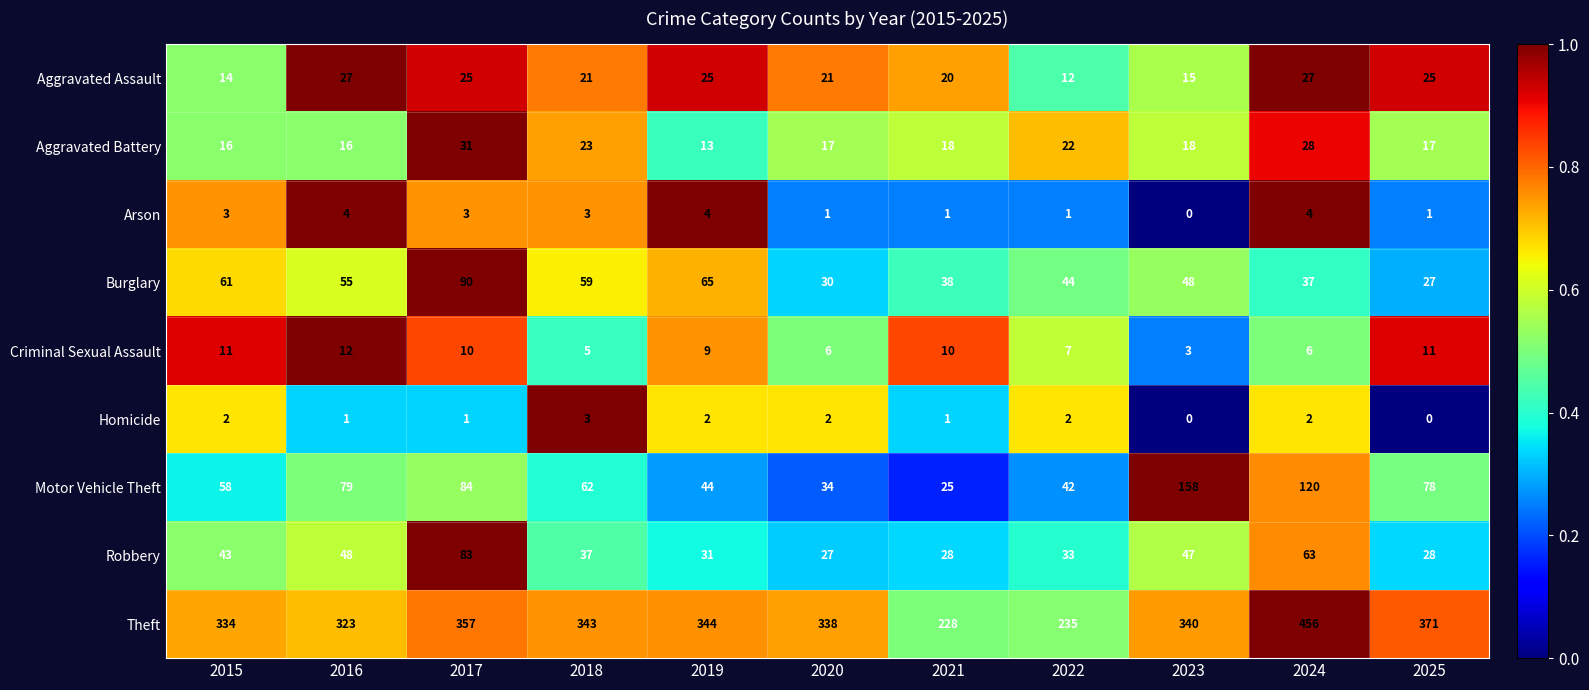

Which series has the largest range (max minus min)?

Theft